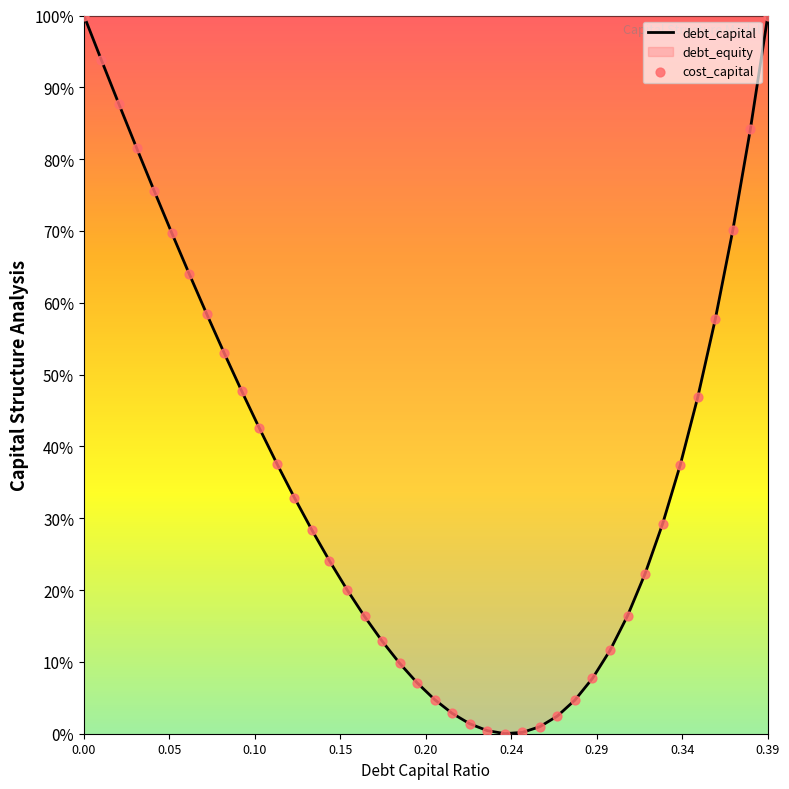

Which series reaches the minimum Y coordinate?

debt_capital